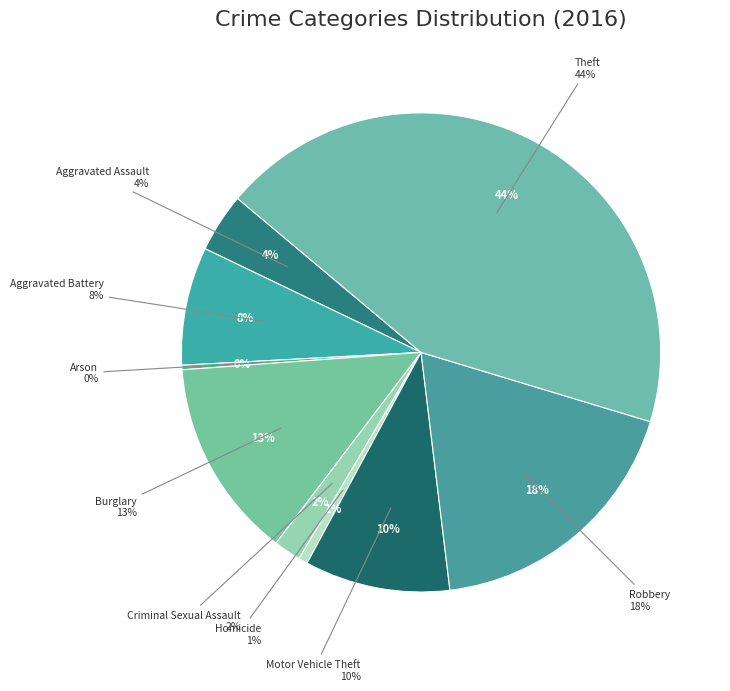

Is it true that Arson is 14% of the pie?

False